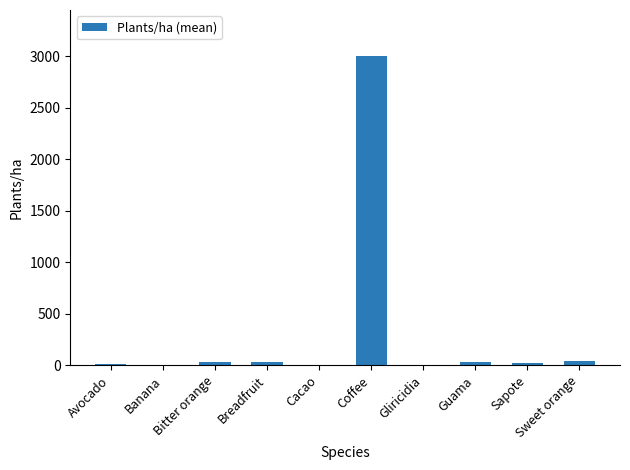

Is it true that the value at Coffee is 3000.0?

True